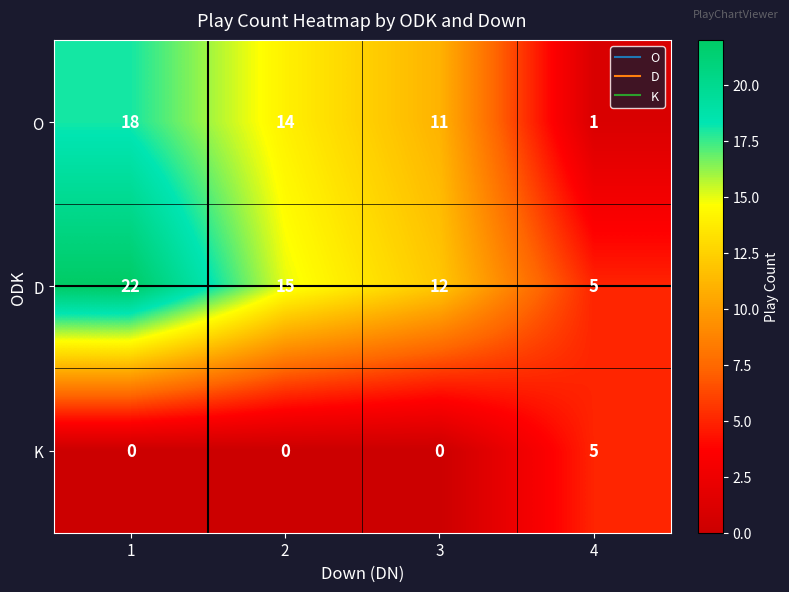

Which series has the largest total across all categories?

D